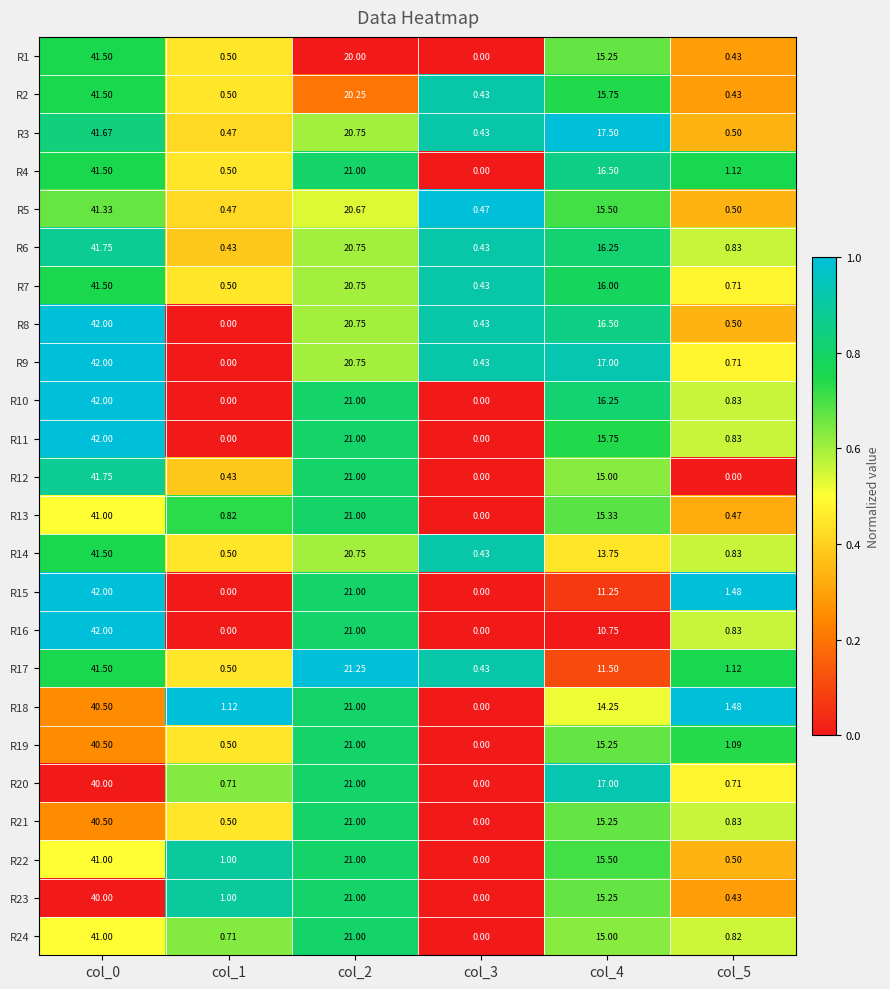

Is the value of R12 at col_4 greater than the value of R17 at col_5?

Yes